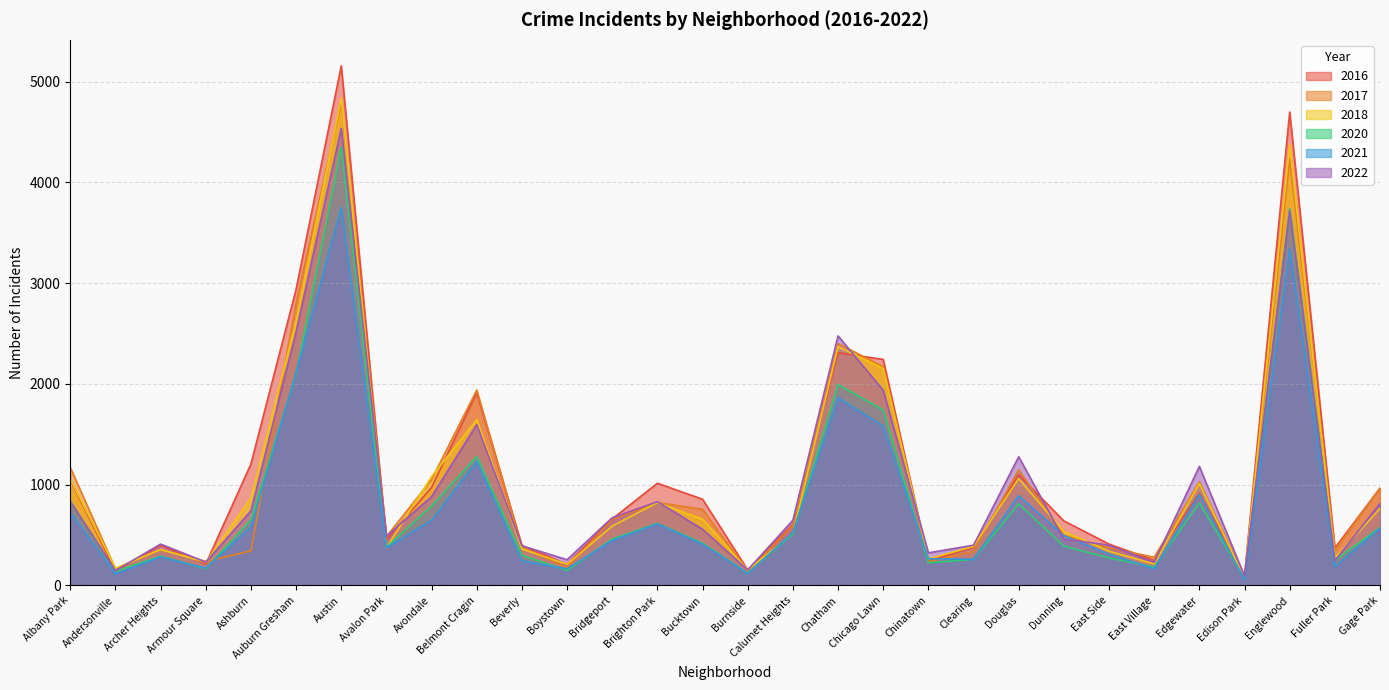

Does the chart display data point markers on the line(s)?

No